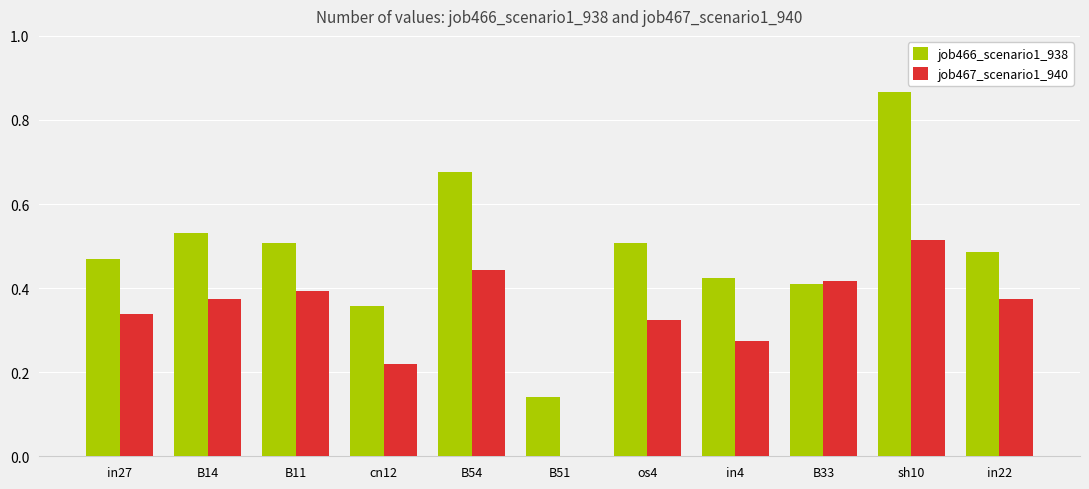

Which series changed the most between B14 and sh10?

job466_scenario1_938